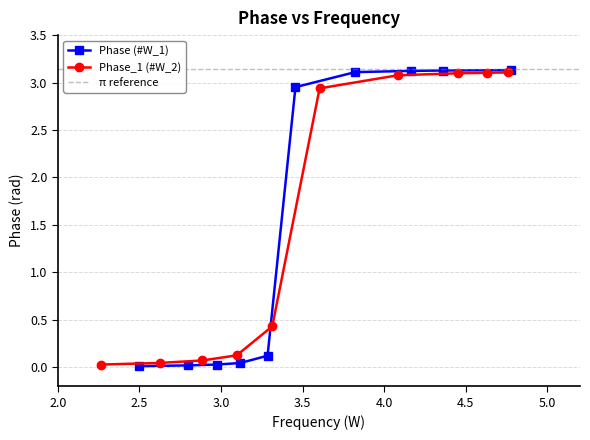

What is the value of the Phase (#W_1) point at the 5th from the left?

0.1